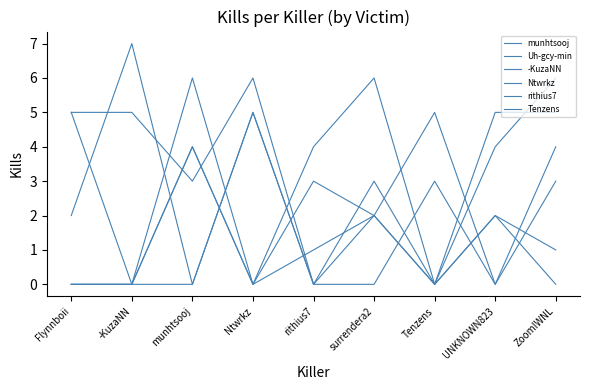

What is the label of the 1st point from the right?

ZoomIWNL